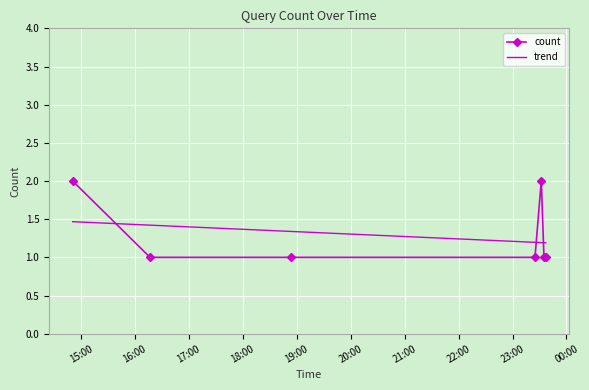

Which series has the largest range (max minus min)?

count